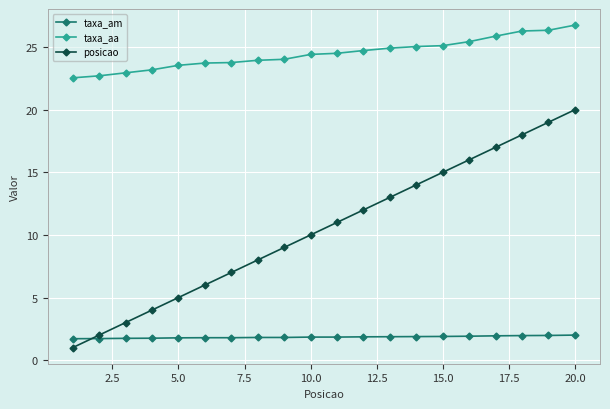

List the series in order of their peak value, lowest first.

taxa_am, posicao, taxa_aa